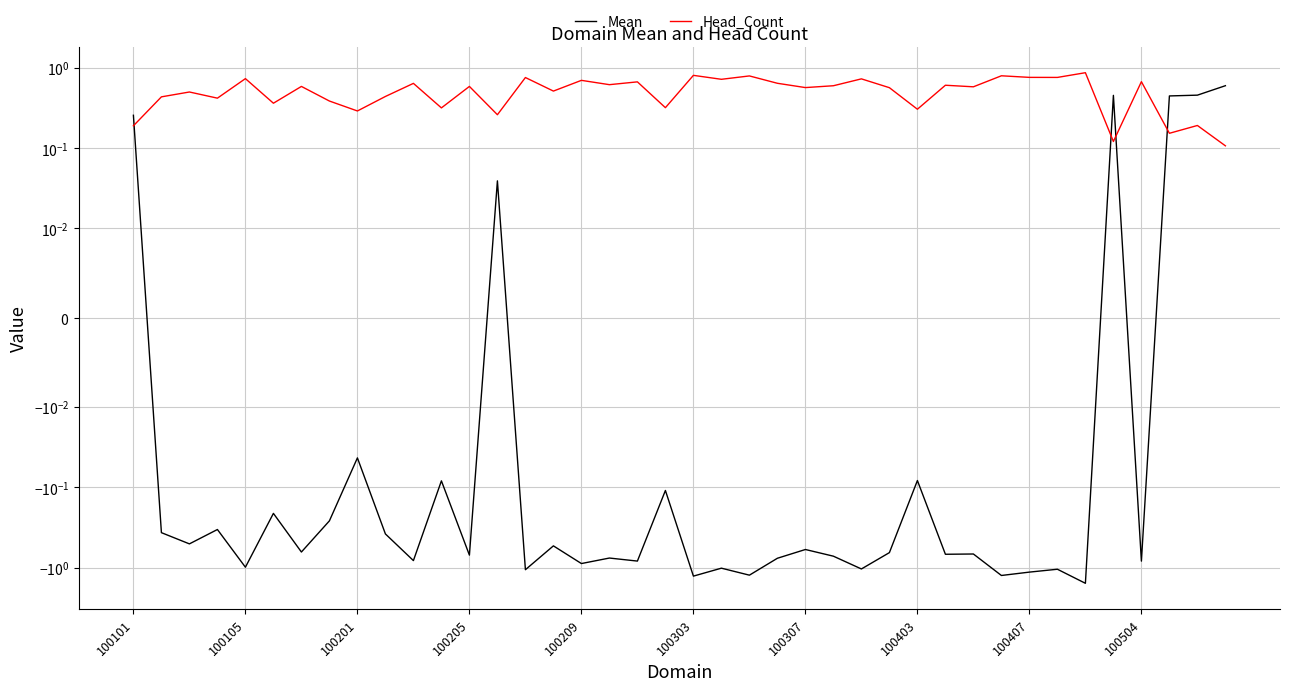

The value of Mean at 33 is -1.0. True or false?

True